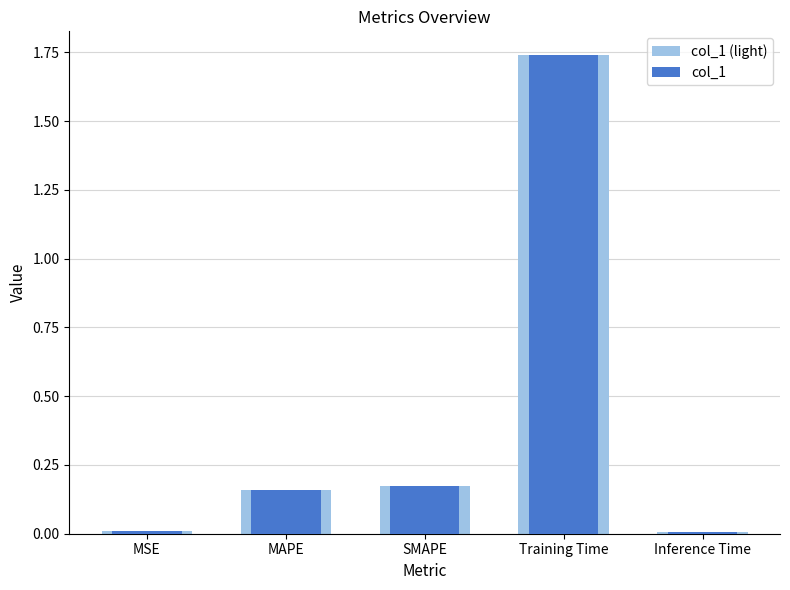

Between MAPE and Inference Time, which is larger?

MAPE